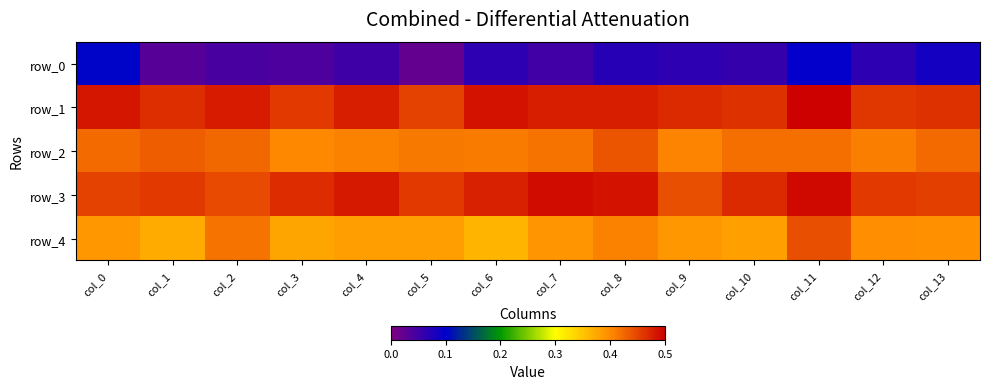

Reading left to right, list all the values displayed in this chart.

row_0: col_0=0.1	col_1=0.0	col_2=0.0	col_3=0.0	col_4=0.1	col_5=0.0	col_6=0.1	col_7=0.0	col_8=0.1	col_9=0.1	col_10=0.1	col_11=0.1	col_12=0.1	col_13=0.1
row_1: col_0=0.5	col_1=0.5	col_2=0.5	col_3=0.5	col_4=0.5	col_5=0.5	col_6=0.5	col_7=0.5	col_8=0.5	col_9=0.5	col_10=0.5	col_11=0.5	col_12=0.5	col_13=0.5
row_2: col_0=0.4	col_1=0.4	col_2=0.4	col_3=0.4	col_4=0.4	col_5=0.4	col_6=0.4	col_7=0.4	col_8=0.4	col_9=0.4	col_10=0.4	col_11=0.4	col_12=0.4	col_13=0.4
row_3: col_0=0.5	col_1=0.5	col_2=0.4	col_3=0.5	col_4=0.5	col_5=0.5	col_6=0.5	col_7=0.5	col_8=0.5	col_9=0.4	col_10=0.5	col_11=0.5	col_12=0.5	col_13=0.5
row_4: col_0=0.4	col_1=0.4	col_2=0.4	col_3=0.4	col_4=0.4	col_5=0.4	col_6=0.4	col_7=0.4	col_8=0.4	col_9=0.4	col_10=0.4	col_11=0.4	col_12=0.4	col_13=0.4